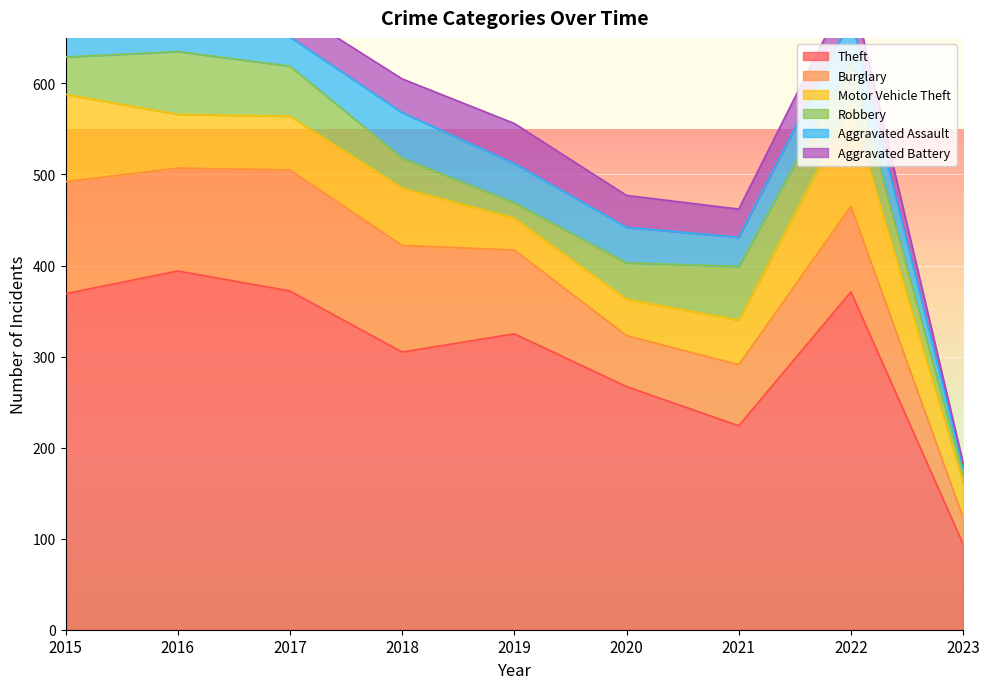

What is the maximum value for Aggravated Battery?

44